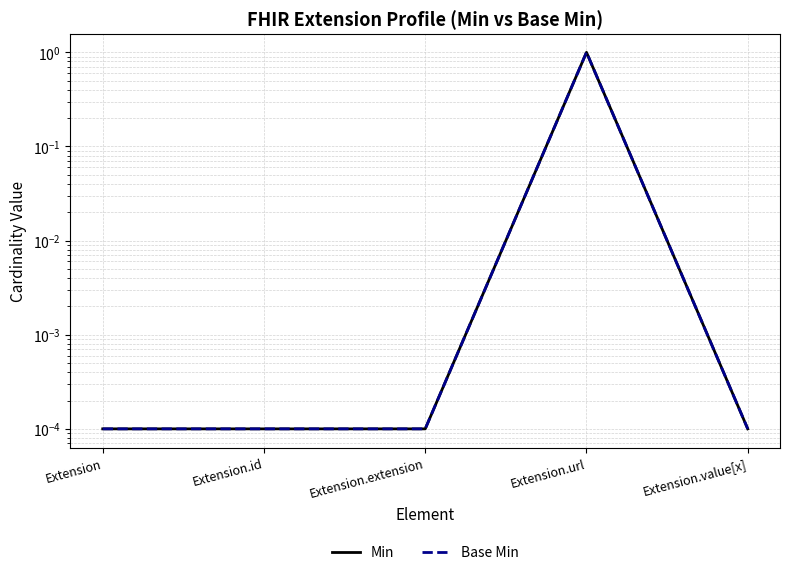

True or false: Base Min has more than 0 points higher than both neighbors.

True